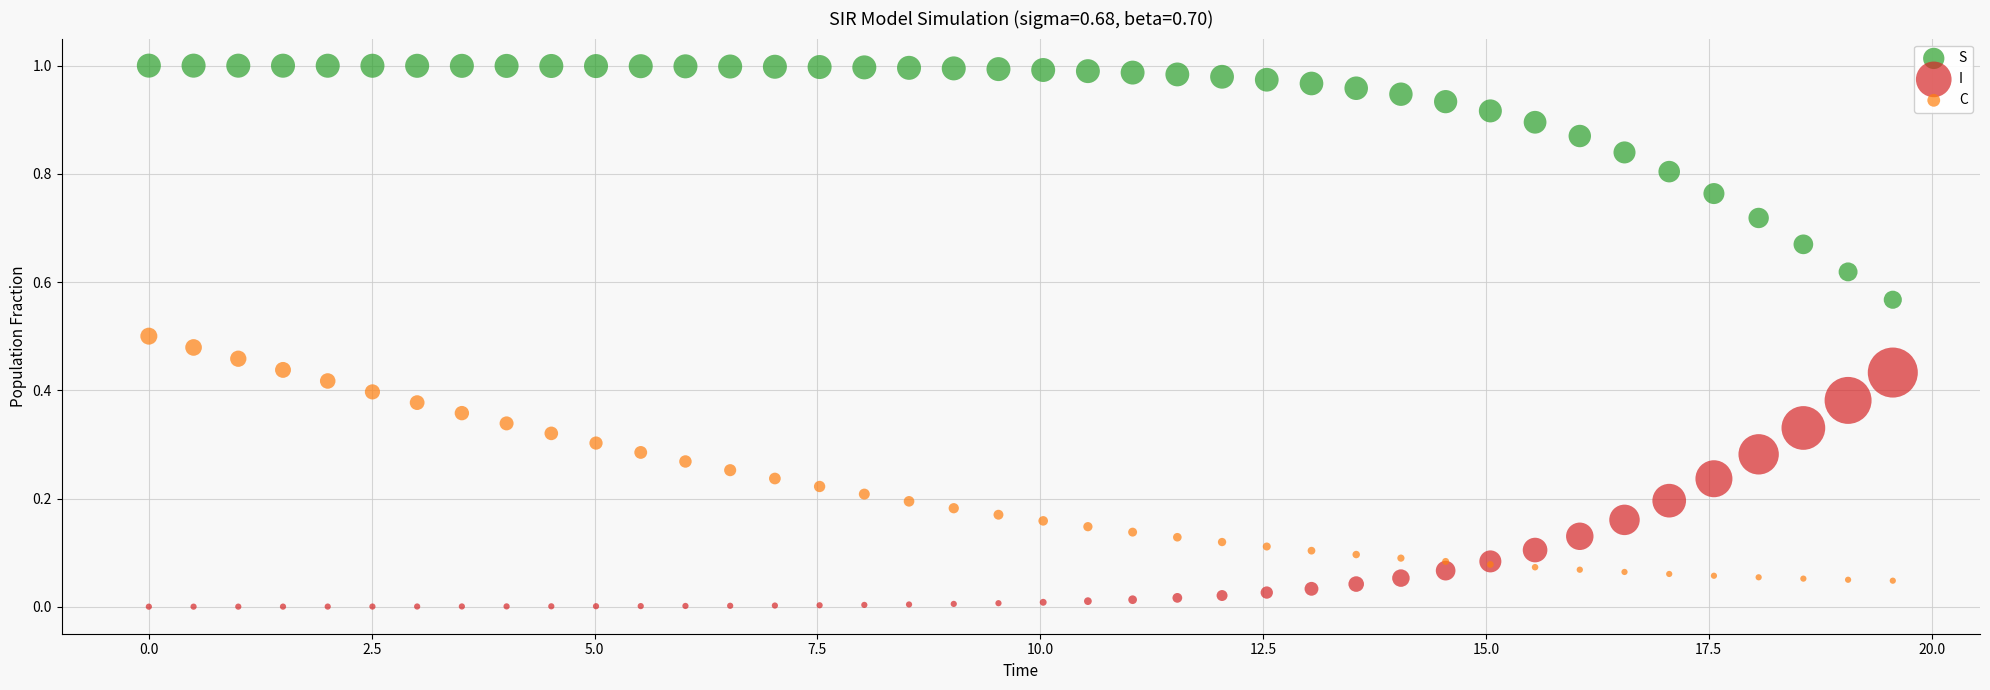

Which series reaches the minimum Y coordinate?

I